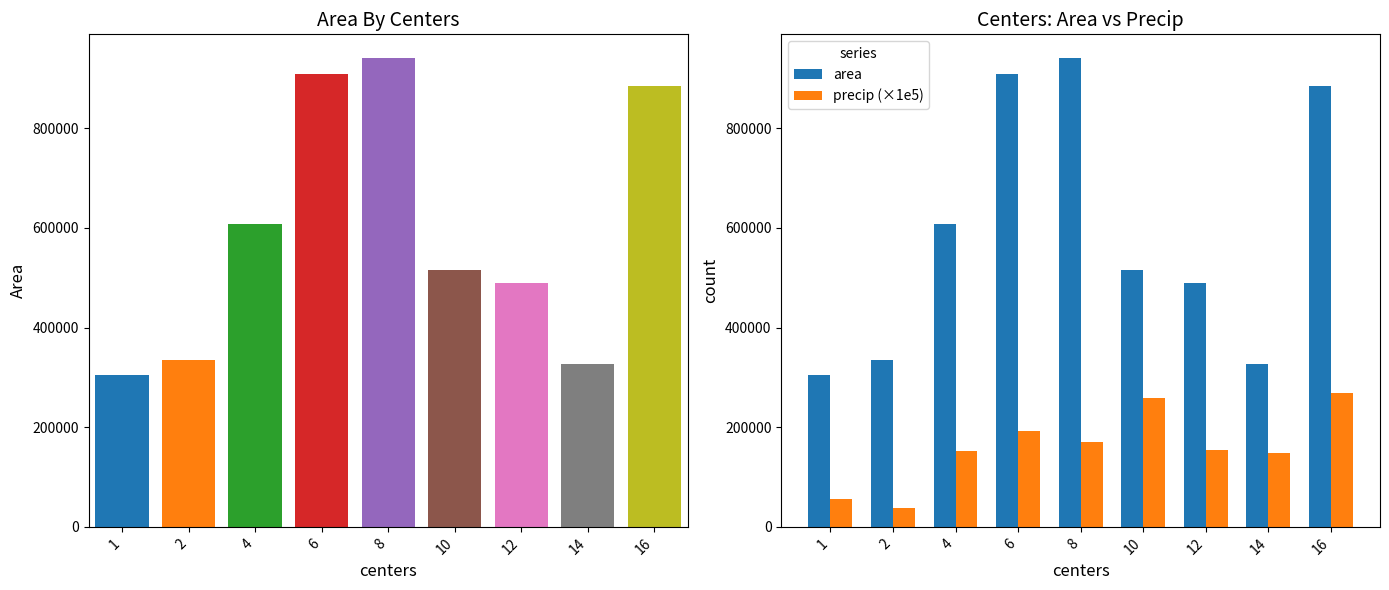

Does the chart contain stacked bars?

No